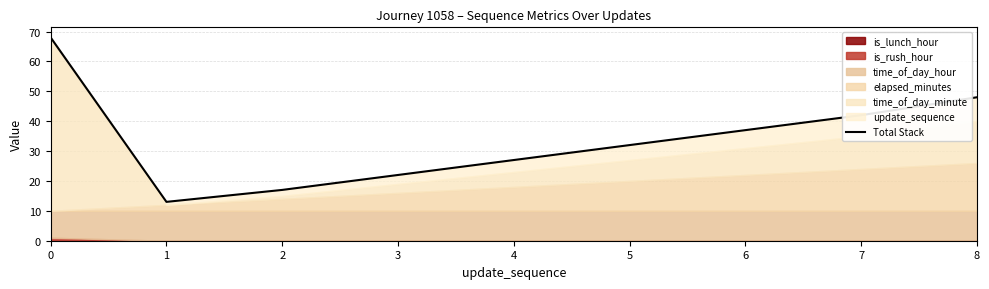

Read the value at 1.

13